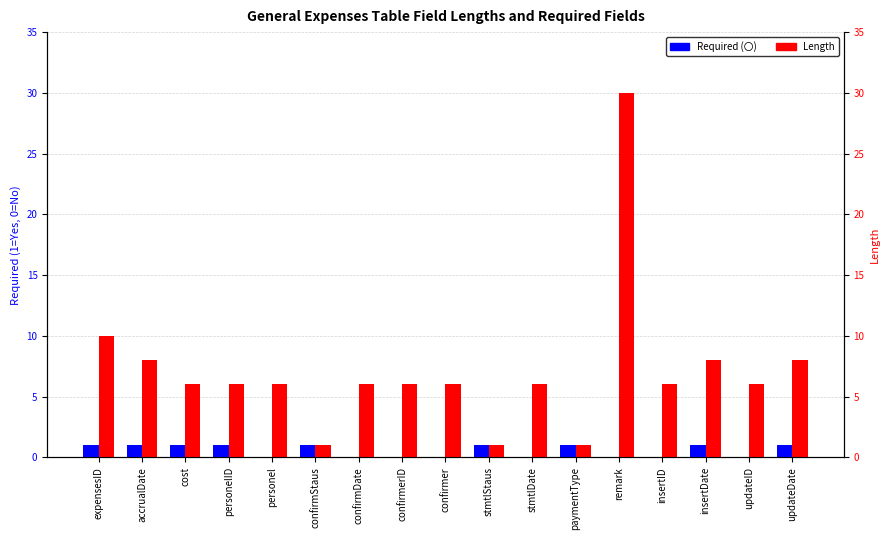

What is the difference between the maximum and minimum values in the Required (〇) series?

1